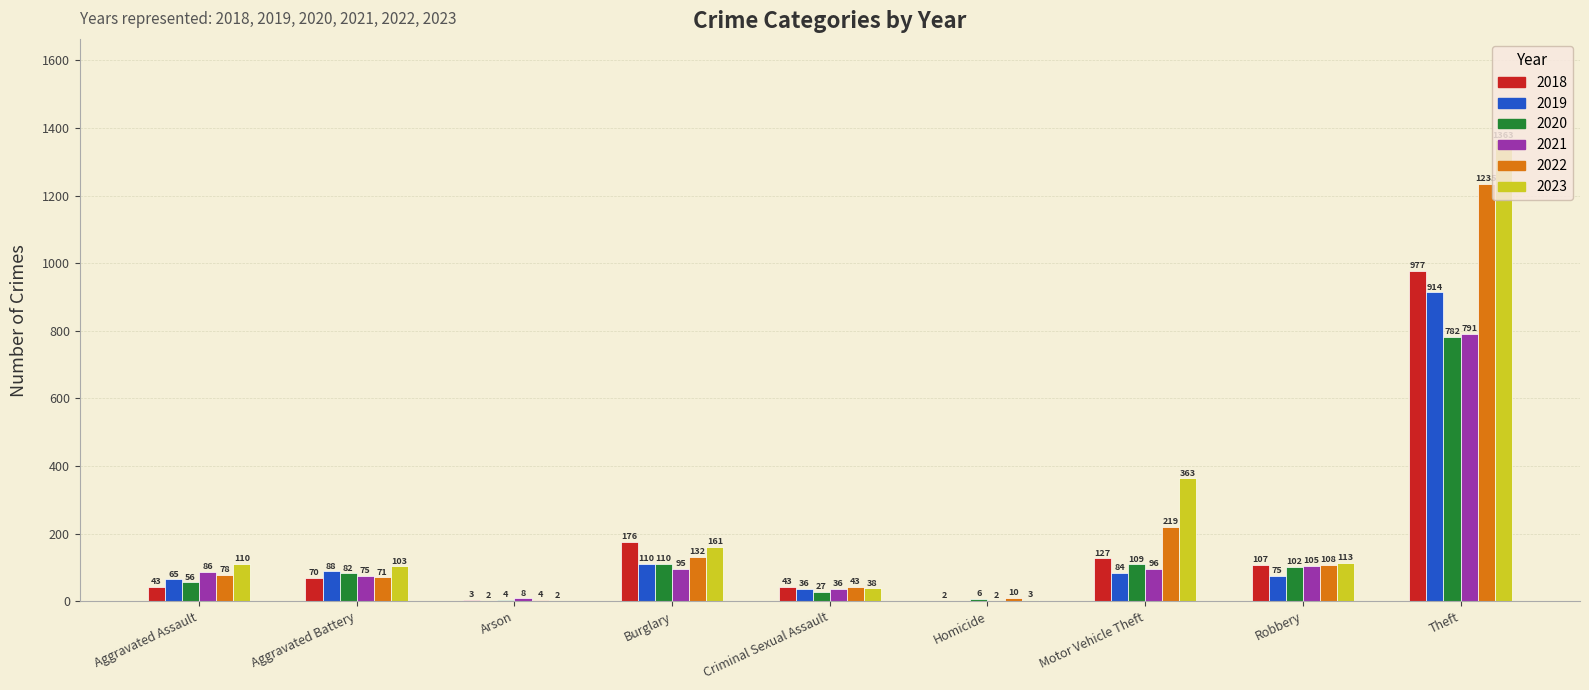

At which category is the sum across all series the highest?

Theft